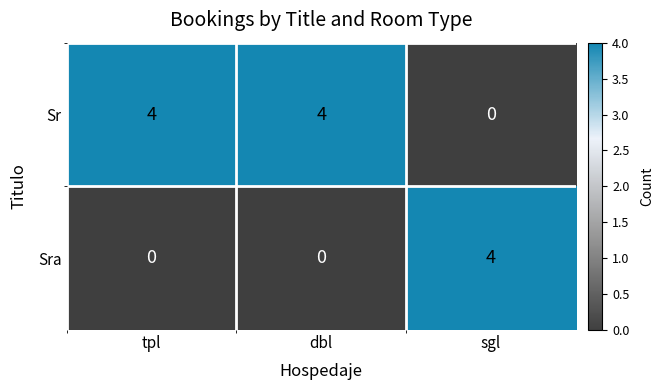

What is the maximum value shown in the chart?

4